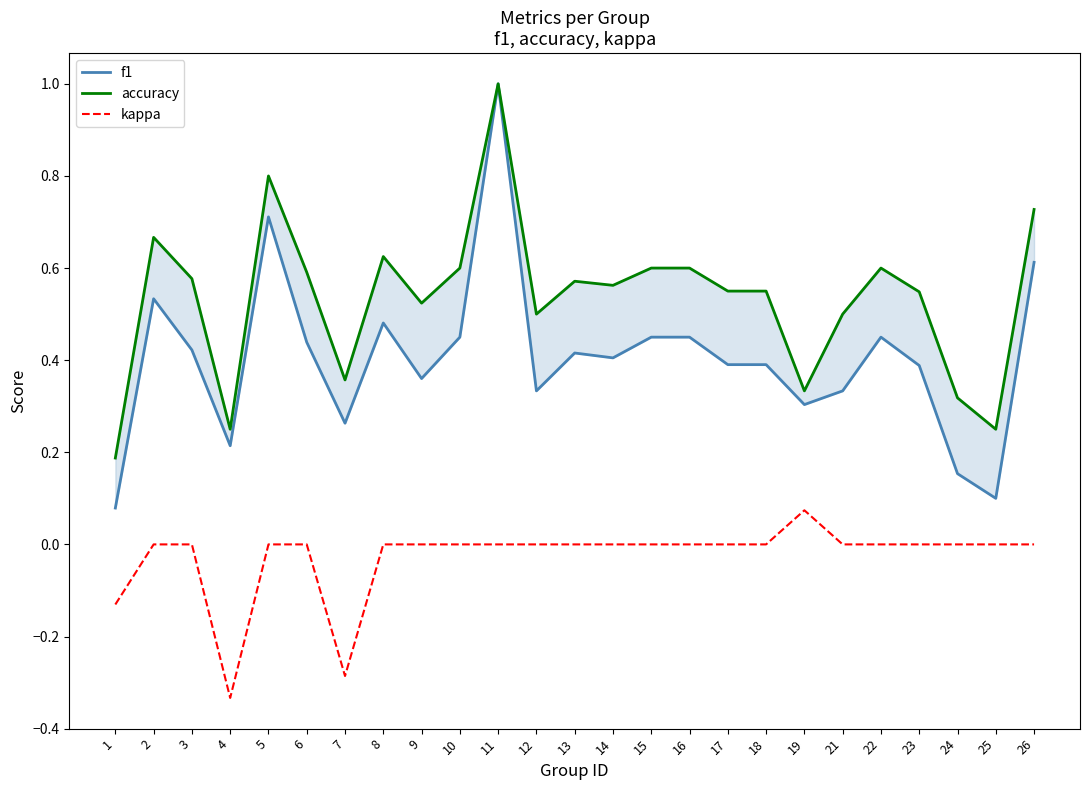

Reading right to left, what are all the values shown in this chart?

f1: 0.6	0.1	0.2	0.4	0.5	0.3	0.3	0.4	0.4	0.5	0.5	0.4	0.4	0.3	1.0	0.5	0.4	0.5	0.3	0.4	0.7	0.2	0.4	0.5	0.1
accuracy: 0.7	0.2	0.3	0.5	0.6	0.5	0.3	0.6	0.6	0.6	0.6	0.6	0.6	0.5	1.0	0.6	0.5	0.6	0.4	0.6	0.8	0.2	0.6	0.7	0.2
kappa: 0.0	0.0	0.0	0.0	0.0	0.0	0.1	0.0	0.0	0.0	0.0	0.0	0.0	0.0	0.0	0.0	0.0	0.0	-0.3	0.0	0.0	-0.3	0.0	0.0	-0.1